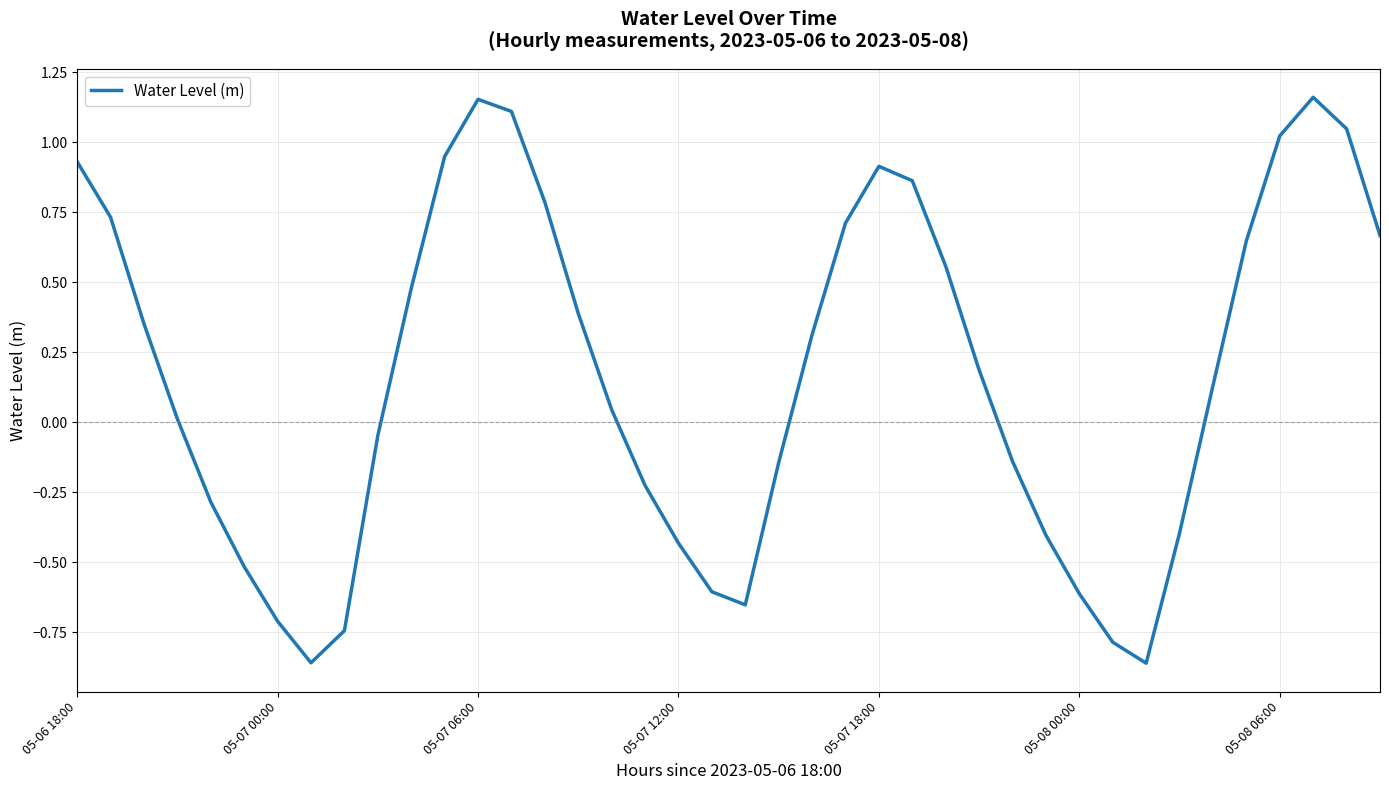

What is the difference between the maximum and minimum values?

2.0